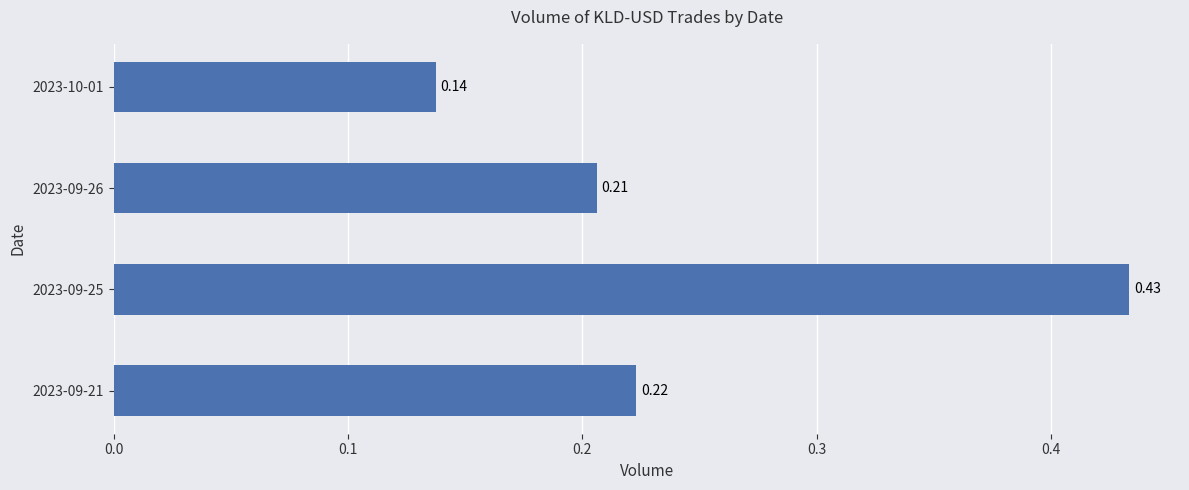

List the labels in order of value, smallest first.

2023-10-01, 2023-09-26, 2023-09-21, 2023-09-25